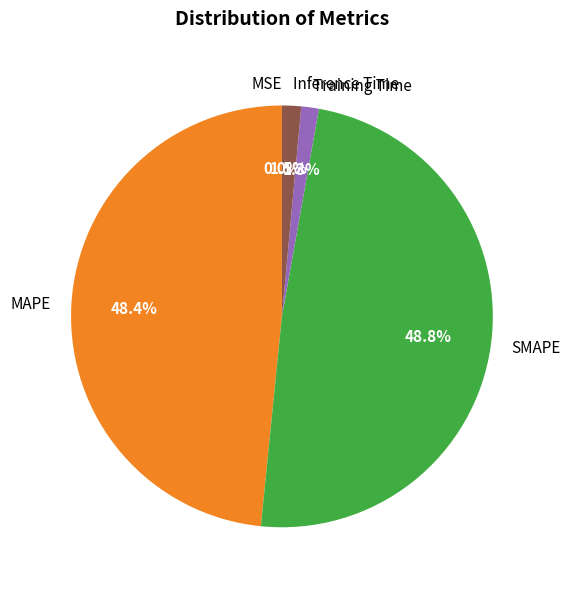

What percentage do SMAPE and MAPE together represent?

97.2%